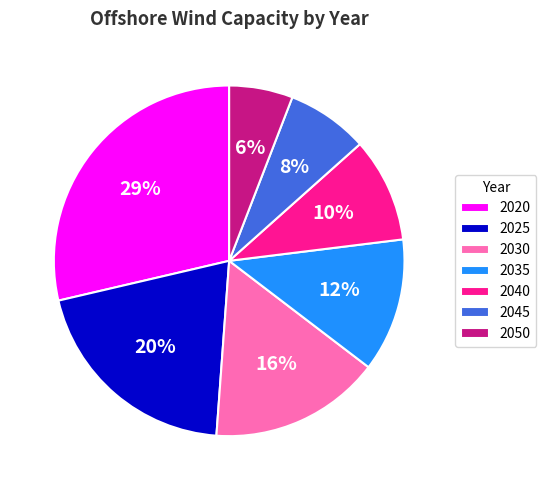

To the nearest percent, what percentage of the pie is 2050?

6%